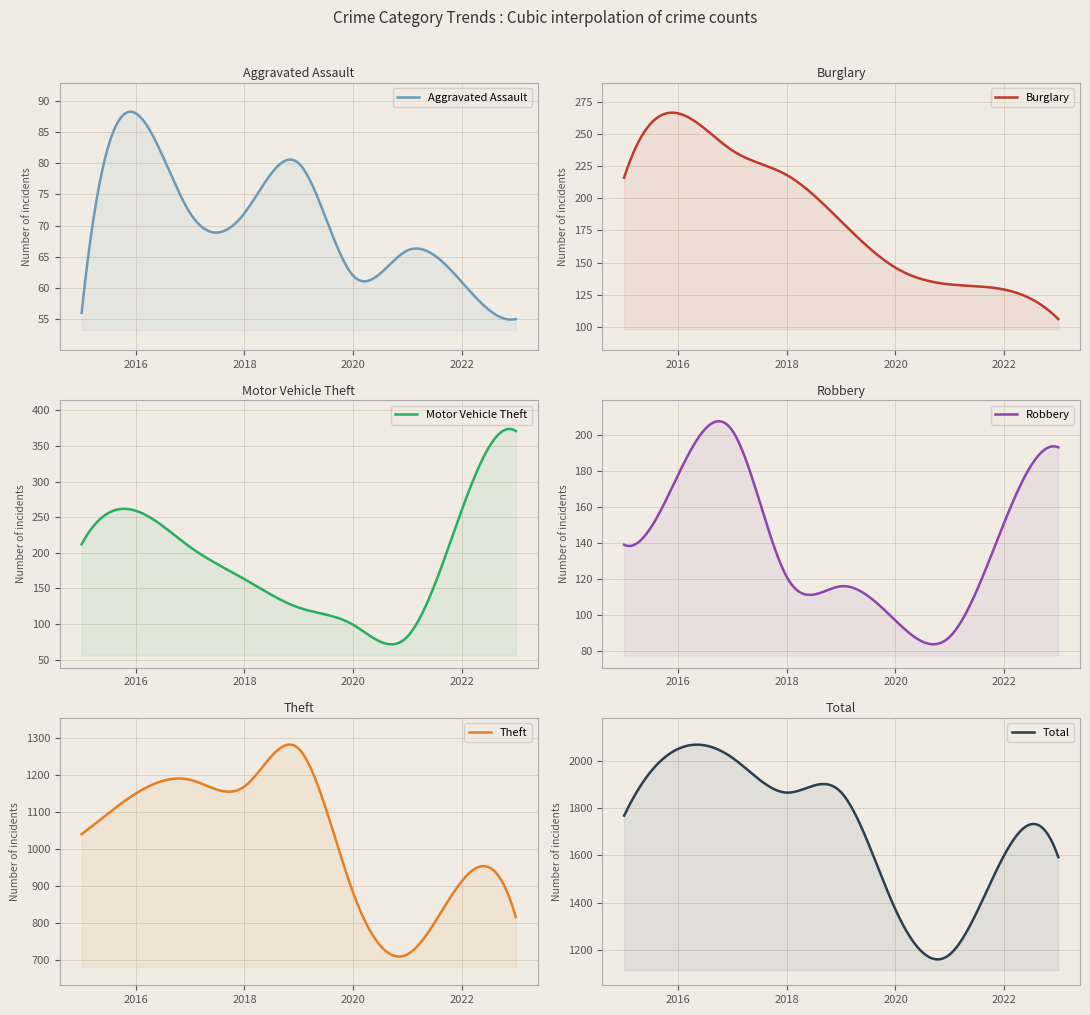

What are all the series names shown in the legend?

Aggravated Assault, Burglary, Motor Vehicle Theft, Robbery, Theft, Total